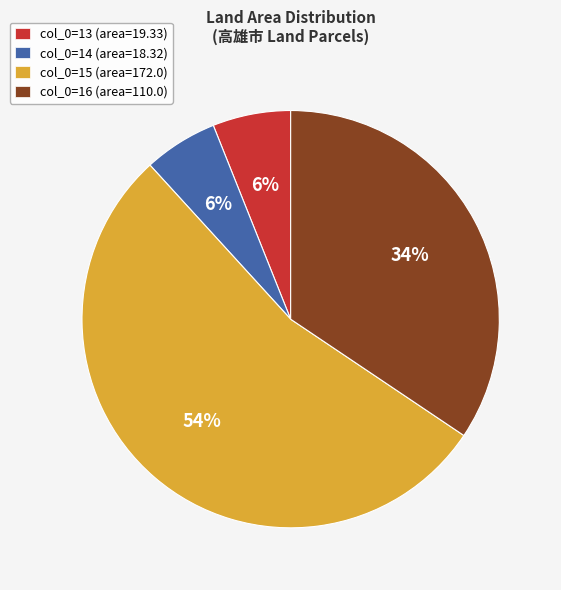

Count the number of slices in the pie.

4